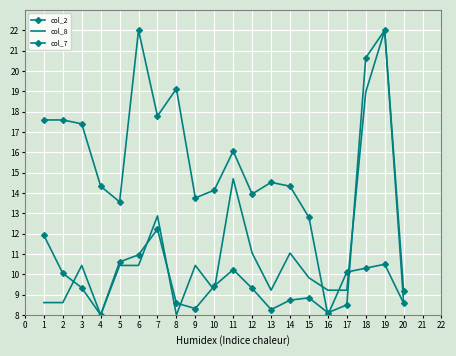

Rank the categories by col_8 value from lowest to highest.

4, 8, 1, 2, 20, 10, 13, 16, 17, 15, 3, 5, 6, 9, 12, 14, 7, 11, 18, 19